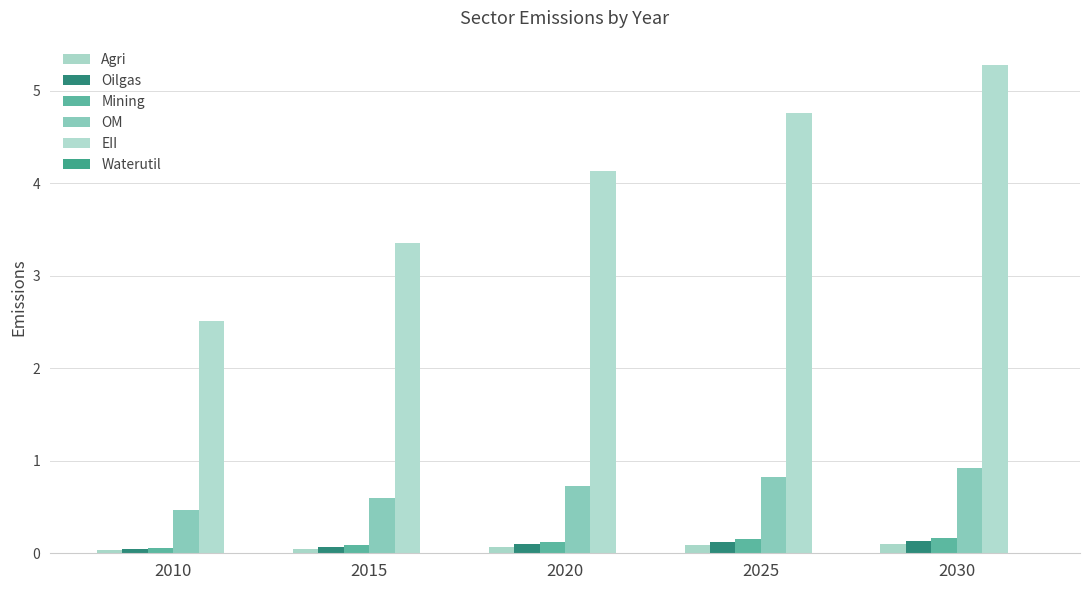

Are the bars horizontal?

No